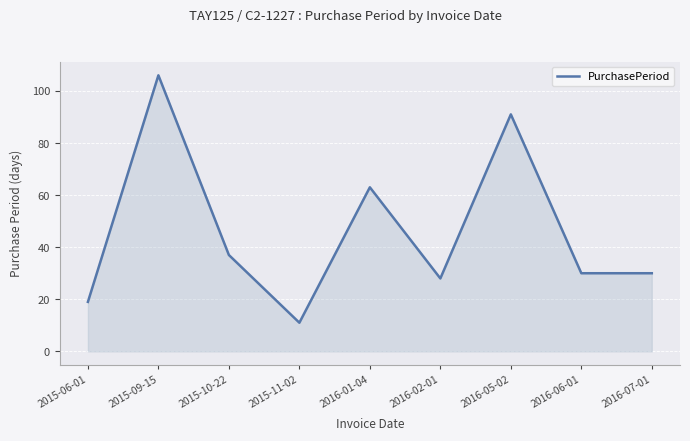

What position from the left is 2016-01-04?

5